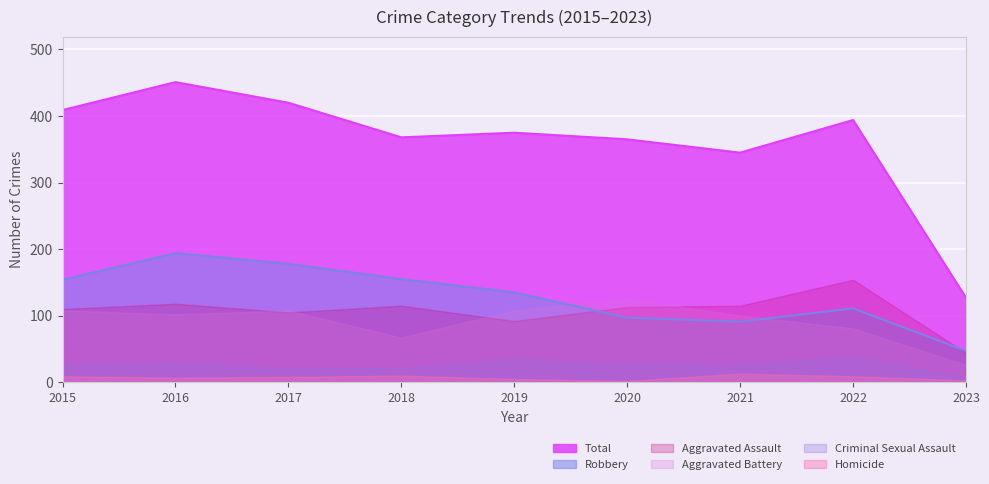

True or false: Robbery and Homicide cross at least once.

False